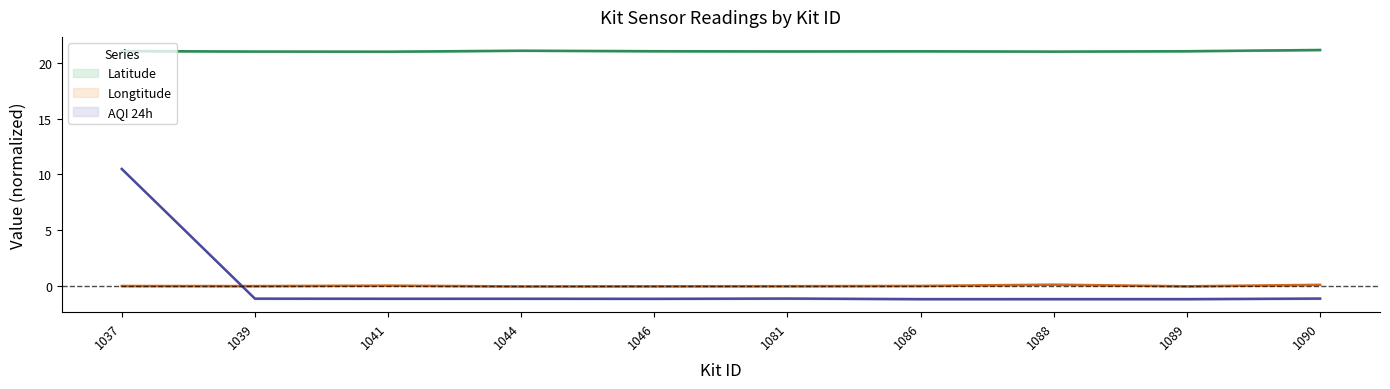

At which category does Latitude reach its first local valley?

1041